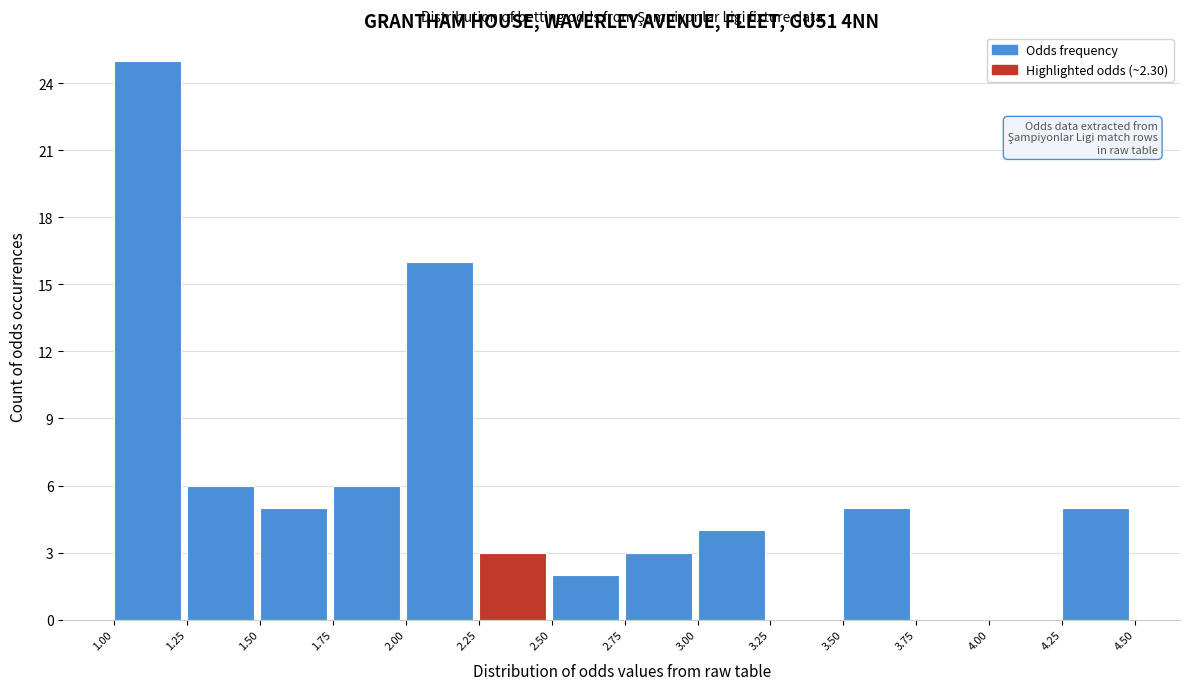

Which range on the x-axis has the tallest bar?

1.00 to 1.25